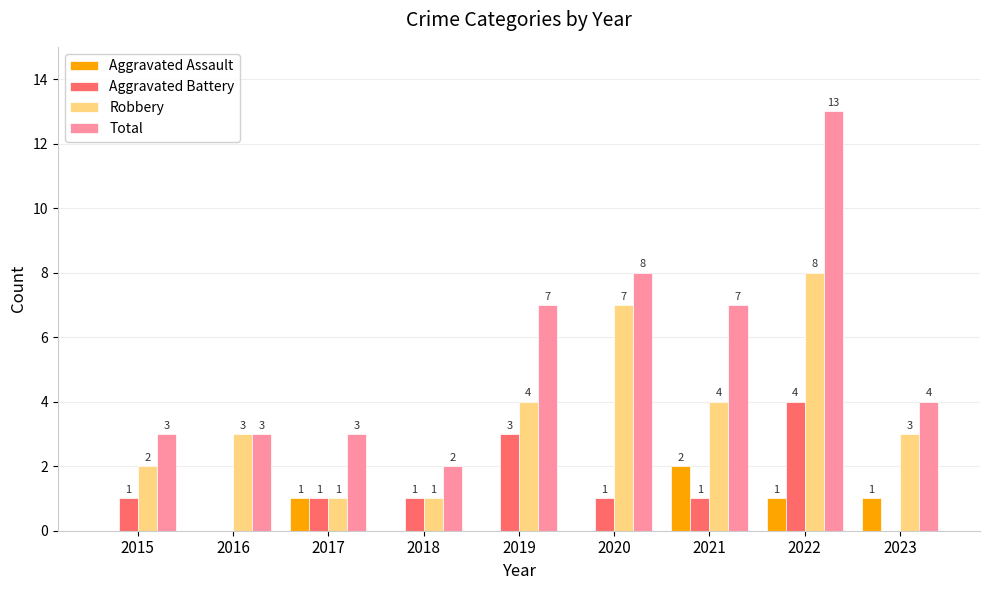

How many groups of bars are there?

9